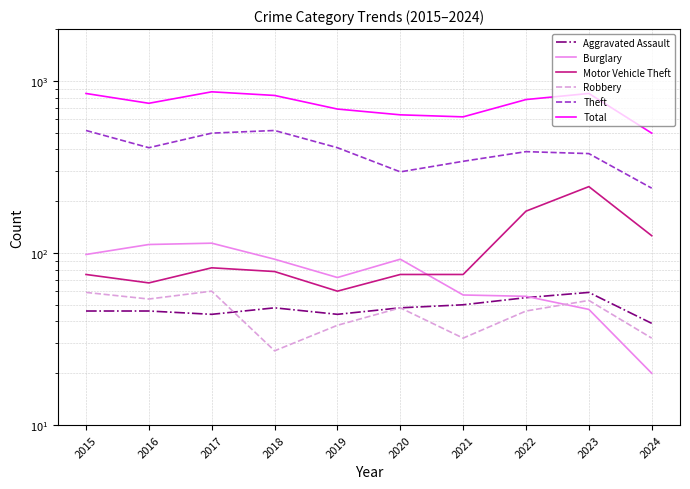

True or false: Robbery and Aggravated Assault intersect in this chart.

True